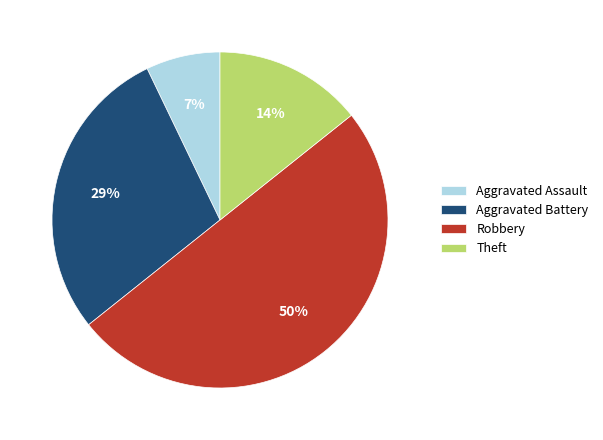

What is the largest slice in the pie chart?

Robbery